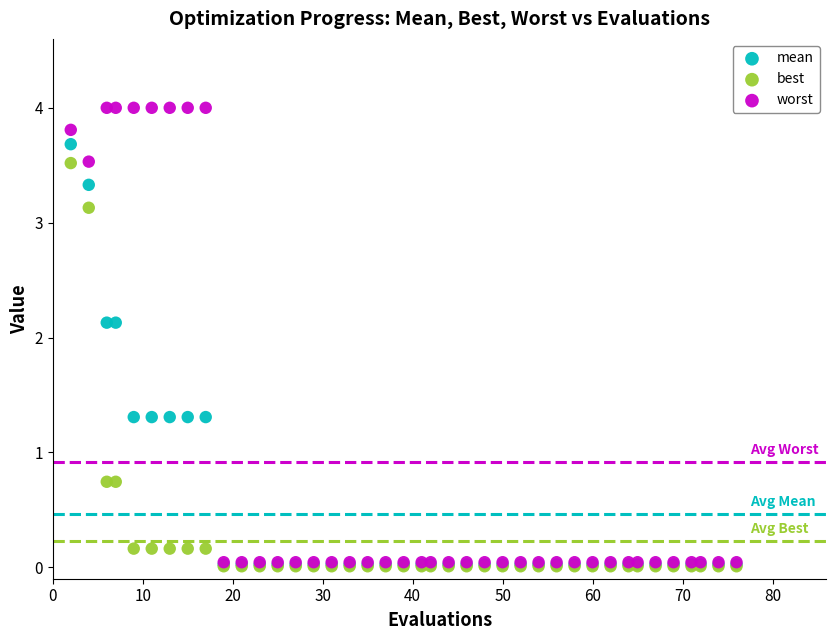

What are all the series names shown in the legend?

mean, best, worst